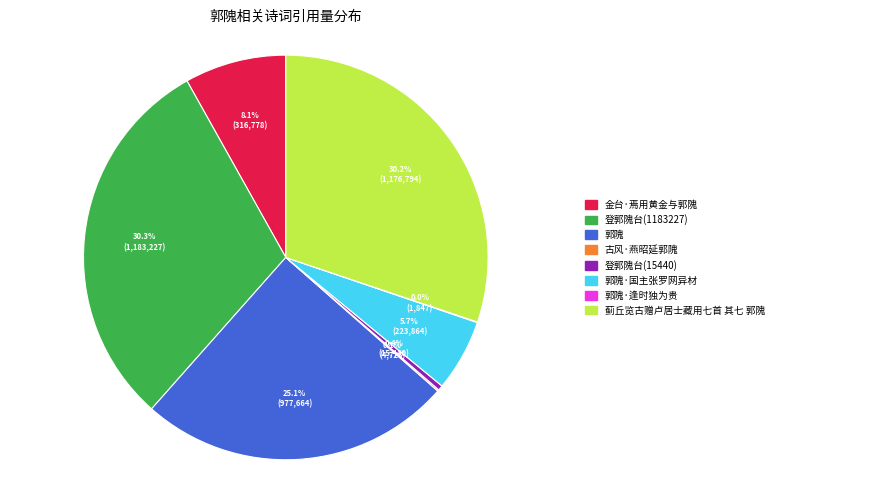

Is there a majority slice in this chart?

No